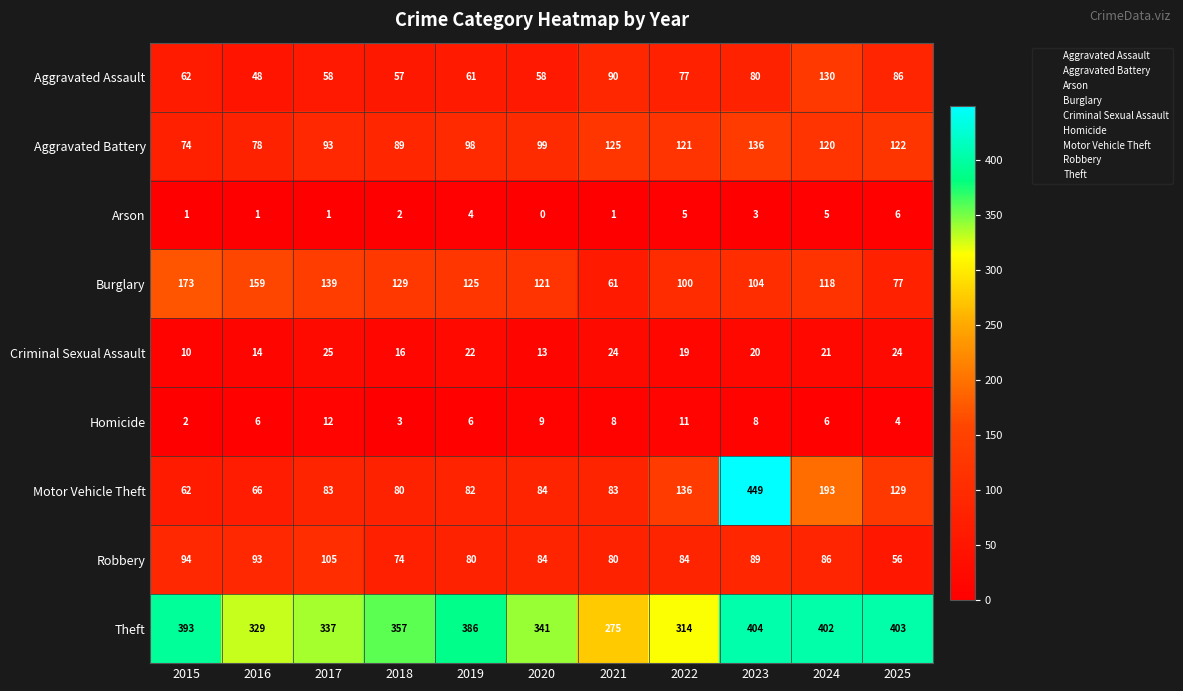

What is the sum of all Theft values?

3941